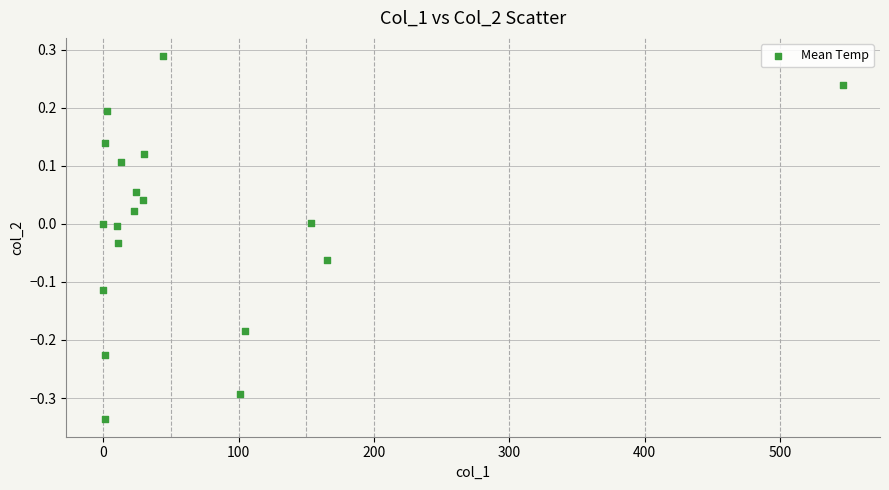

What is the range of X values (max minus min)?

546.7